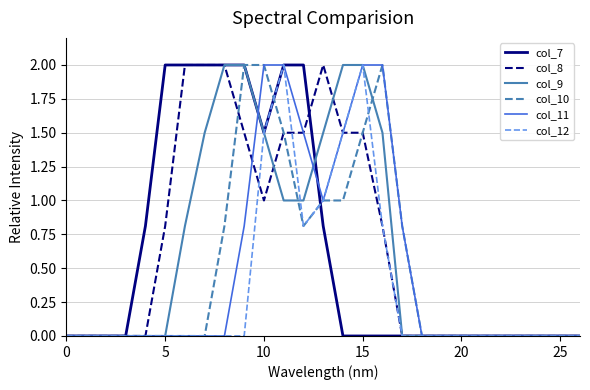

What is the highest value of the col_11 series?

2.0